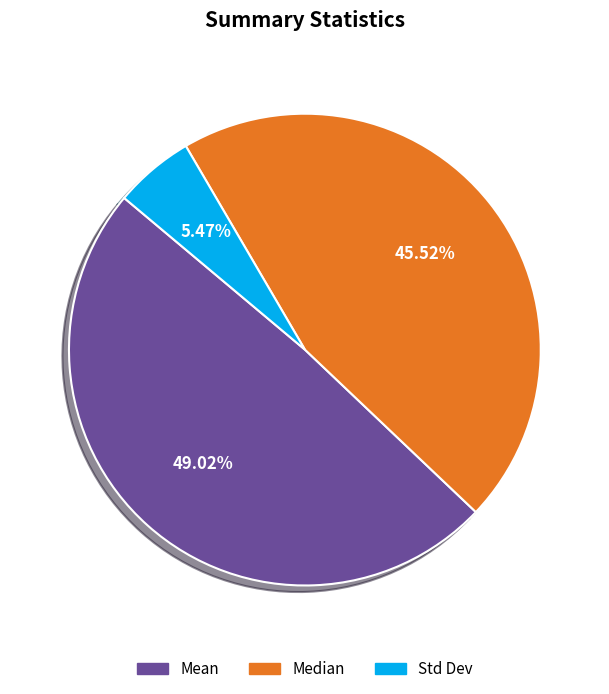

How many segments does this pie chart have?

3